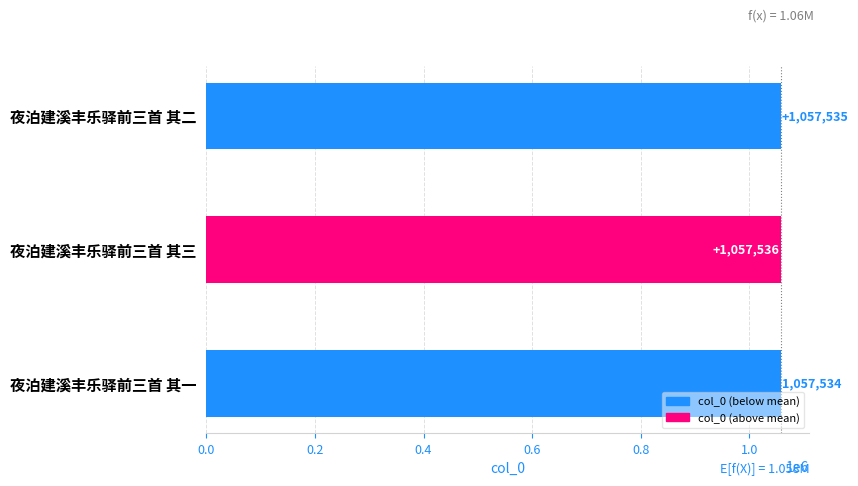

Reading top to bottom, transcribe all the data shown in this chart.

1057535	1057536	1057534